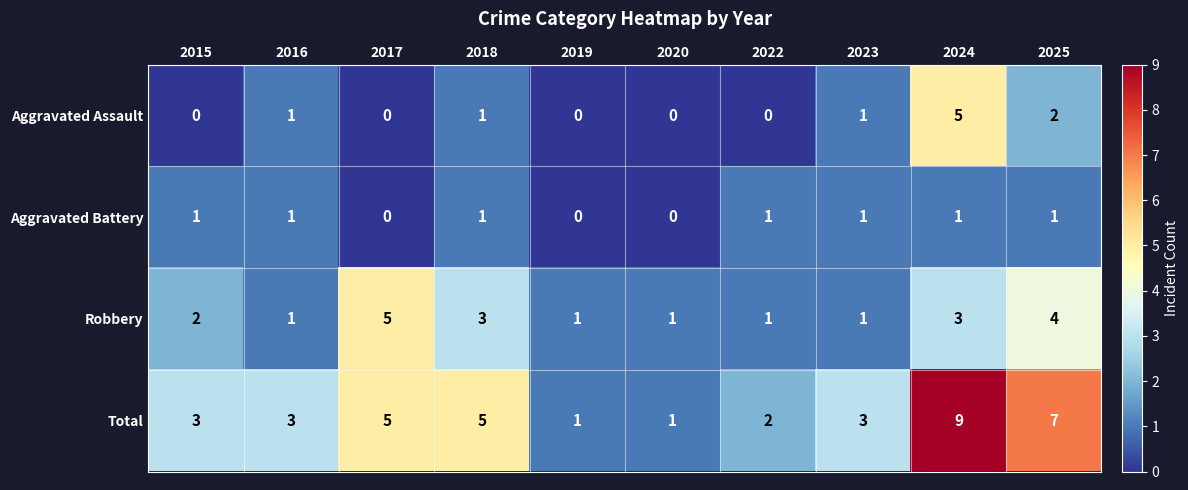

Which category has the highest value across all series?

2024